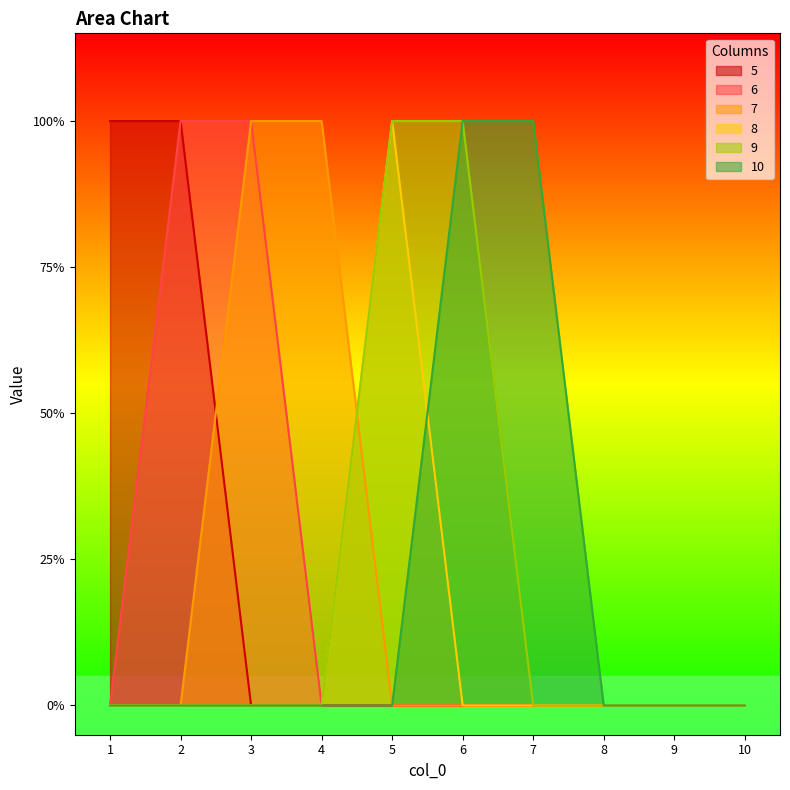

Is the value of 10 at 10 greater than the value of 9 at 4?

No